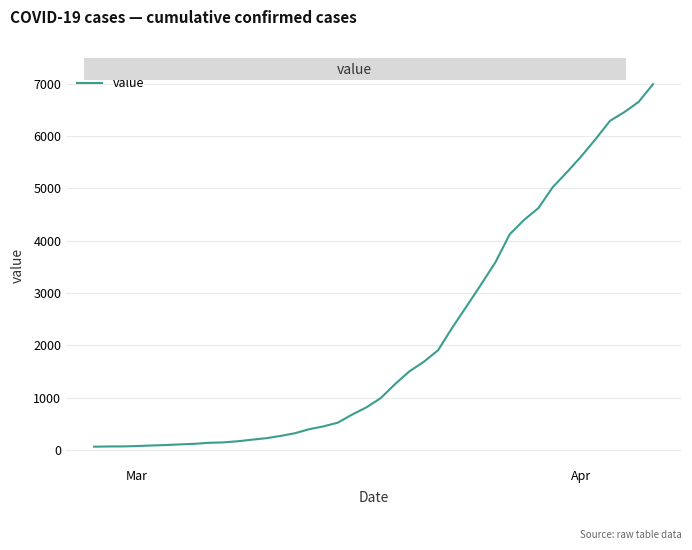

What is the maximum value shown in the chart?

6995